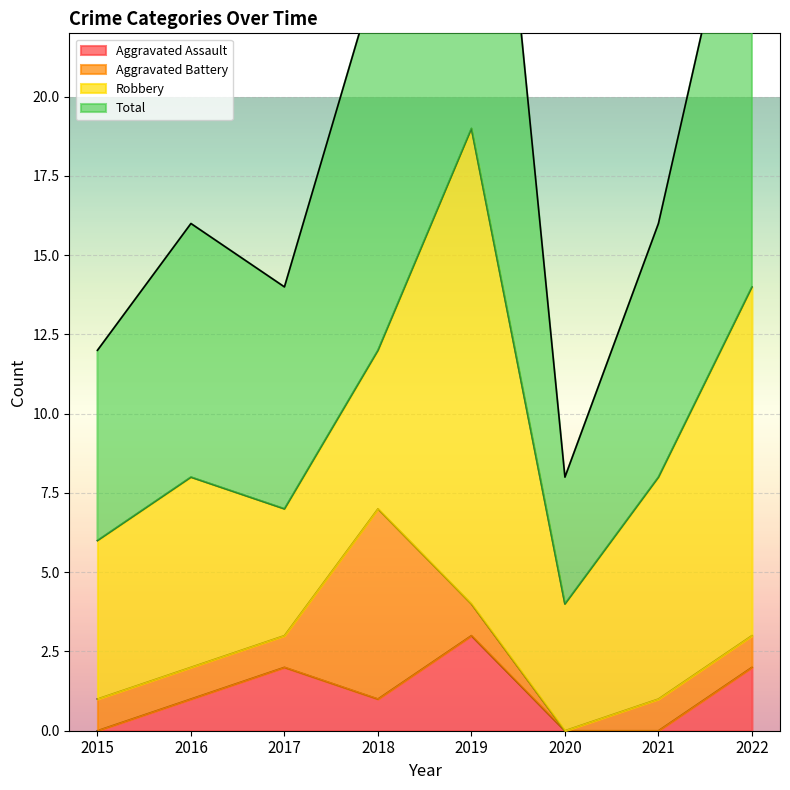

Is it true that Aggravated Assault equals 0 at 2015?

True